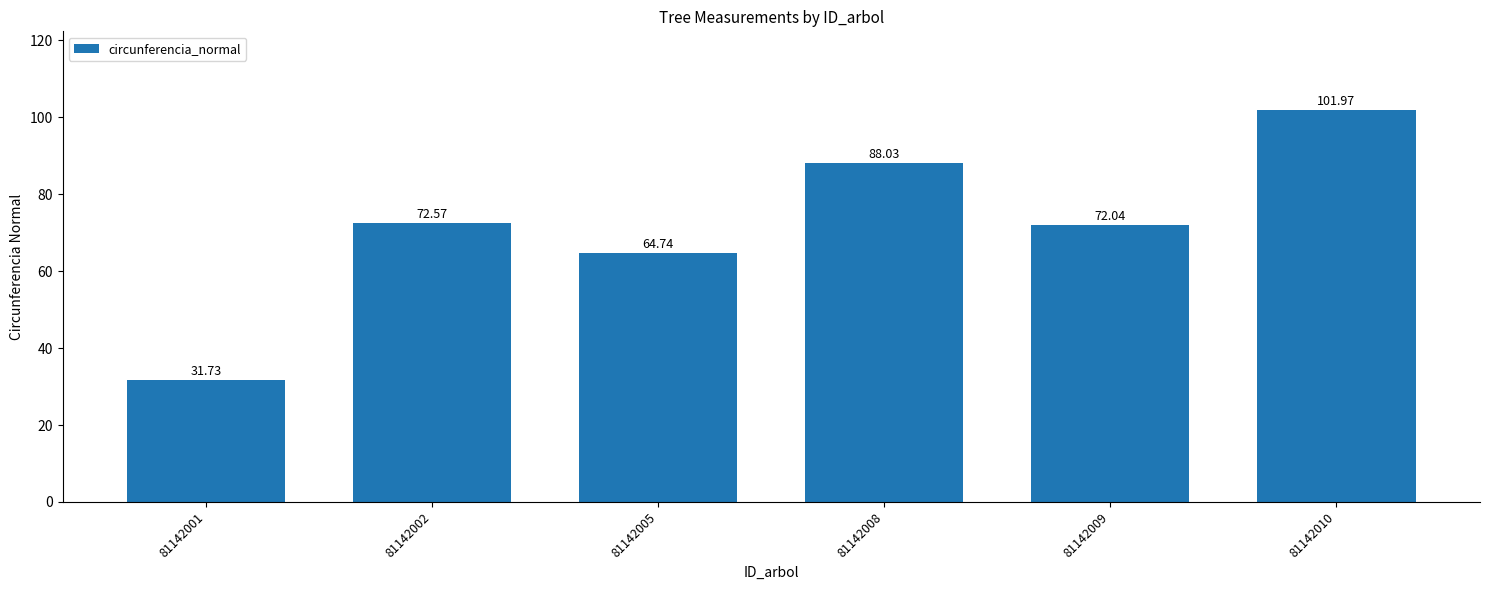

Which has a higher value, 81142009 or 81142010?

81142010